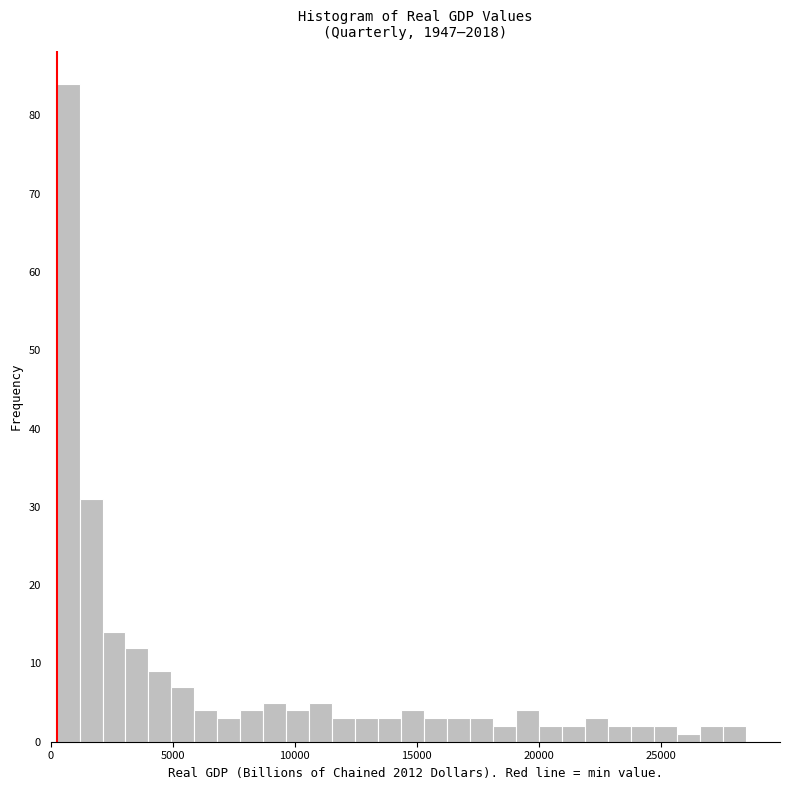

Read against the x-axis, roughly where is the centre of the tallest bar?

500